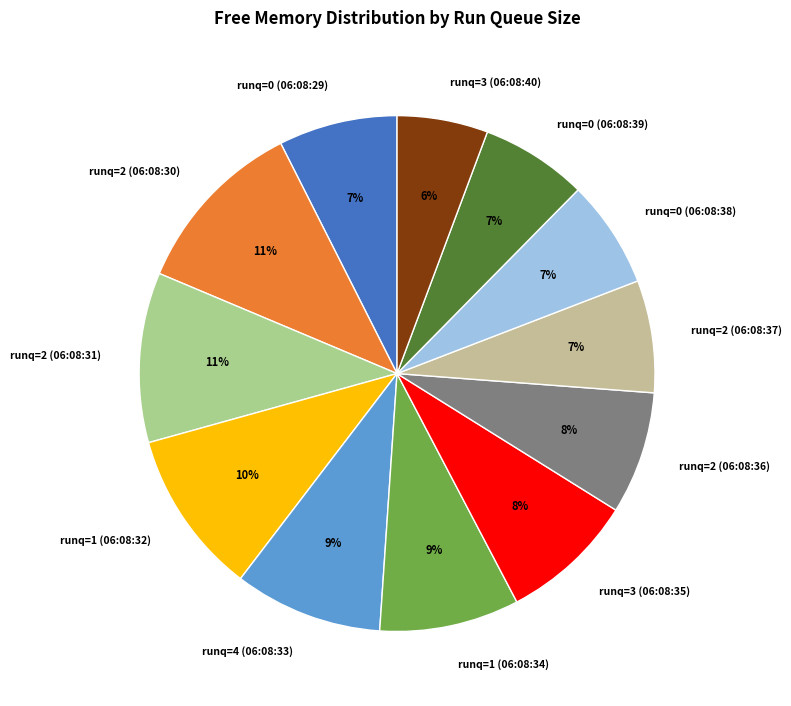

Does any single category account for the majority?

No